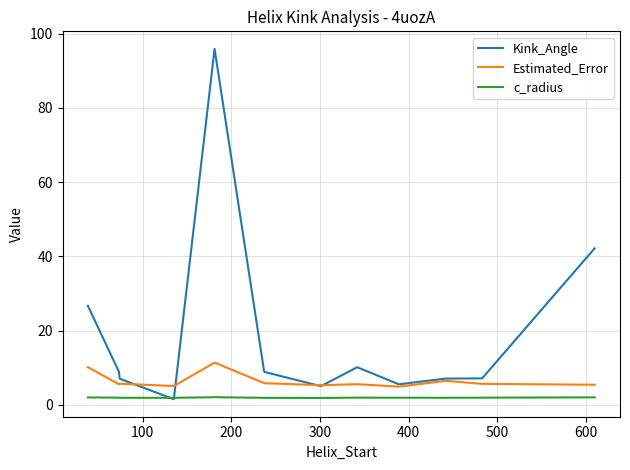

How many distinct data groups are displayed?

3